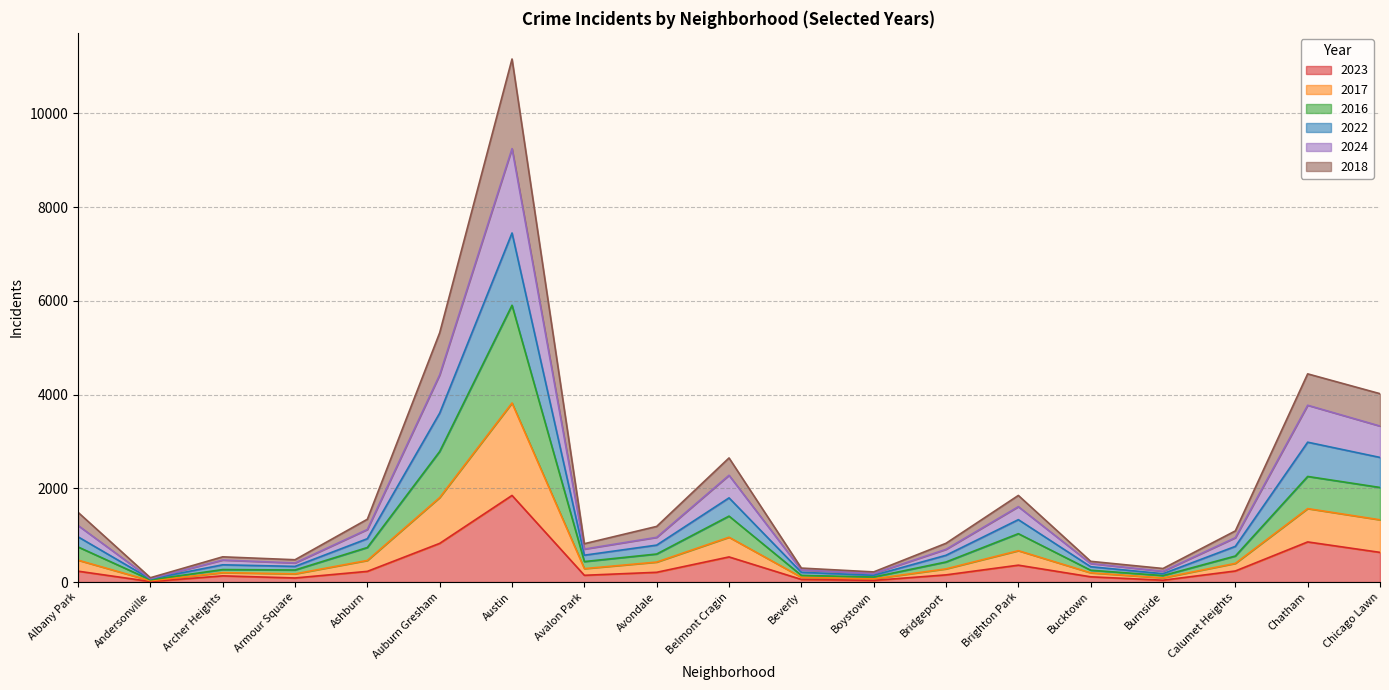

Where is the first local minimum for 2018?

Andersonville